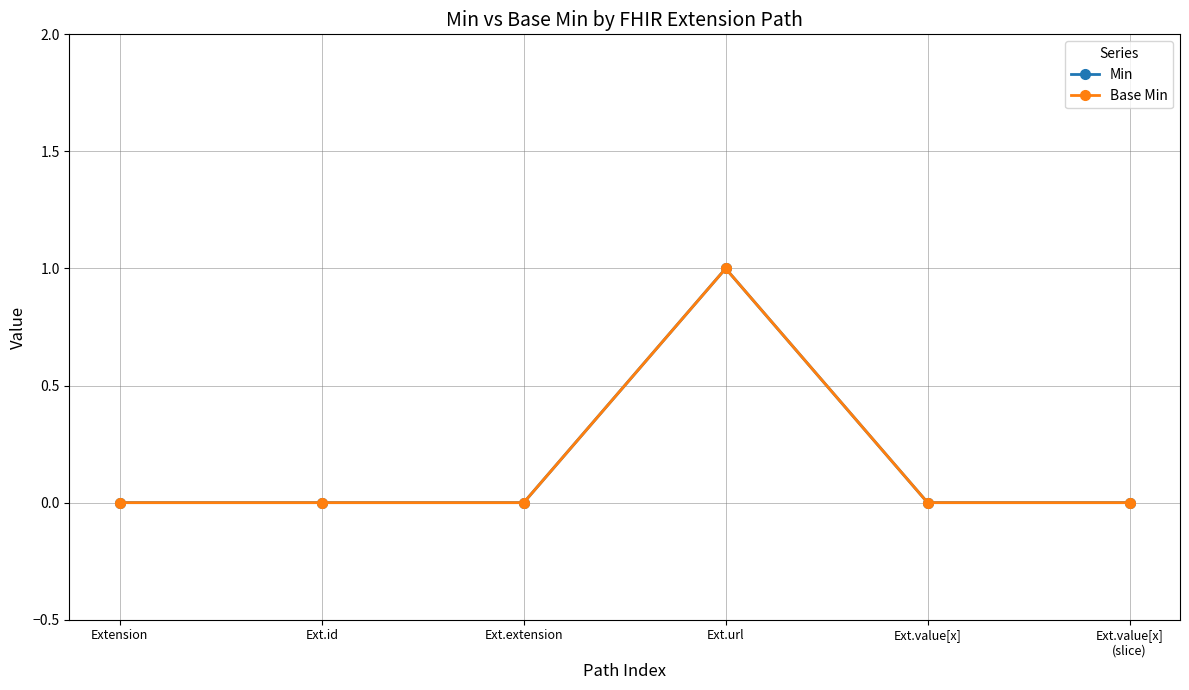

Which category has the highest value in the Min series?

Ext.url